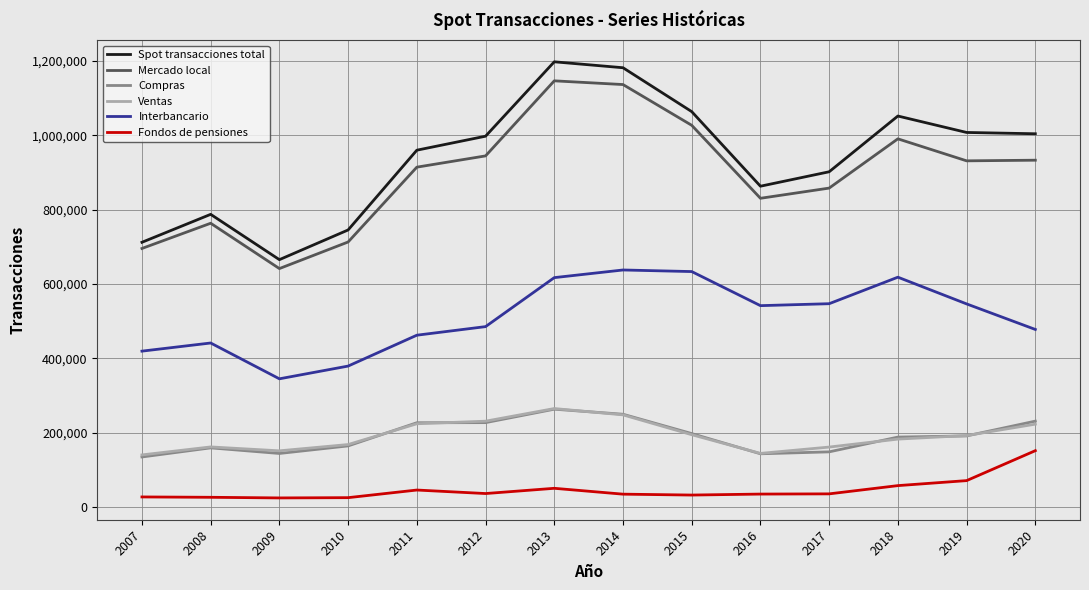

Which series has the largest range (max minus min)?

Spot transacciones total